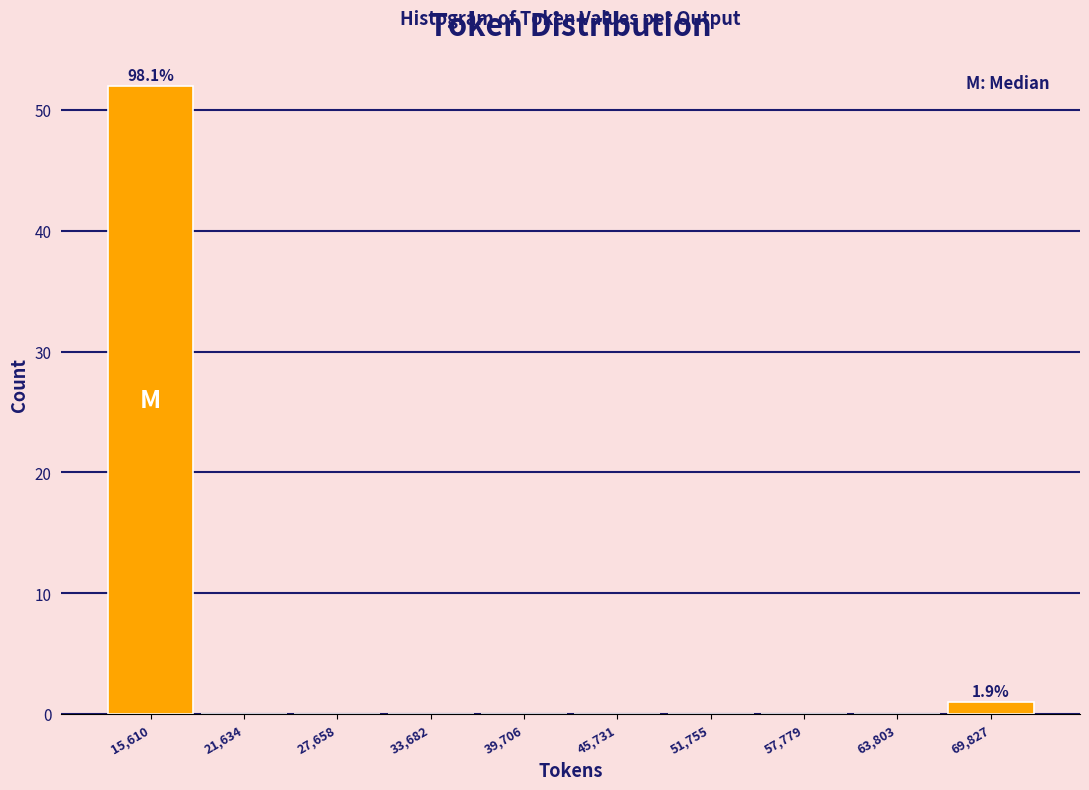

Which range on the x-axis has the tallest bar?

13000 to 19000